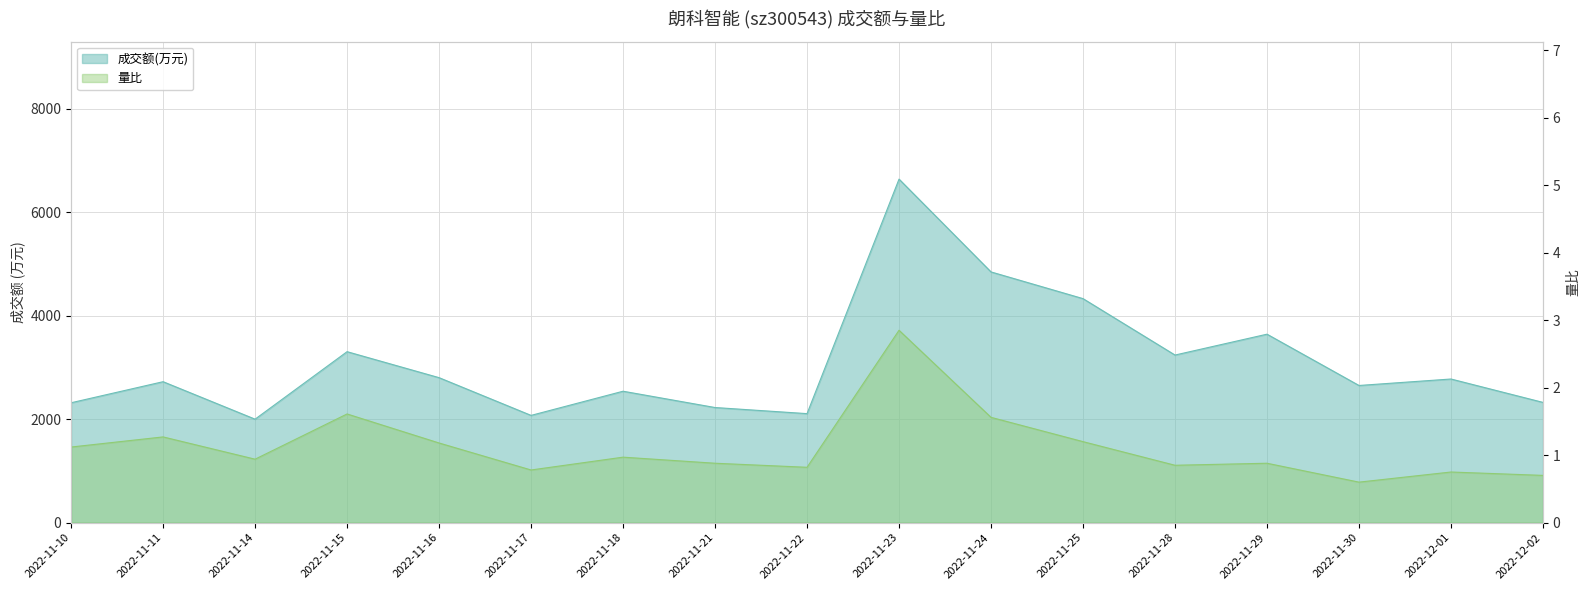

What is the sum of the 量比 values at 2022-11-11 and 2022-11-22?

2.1